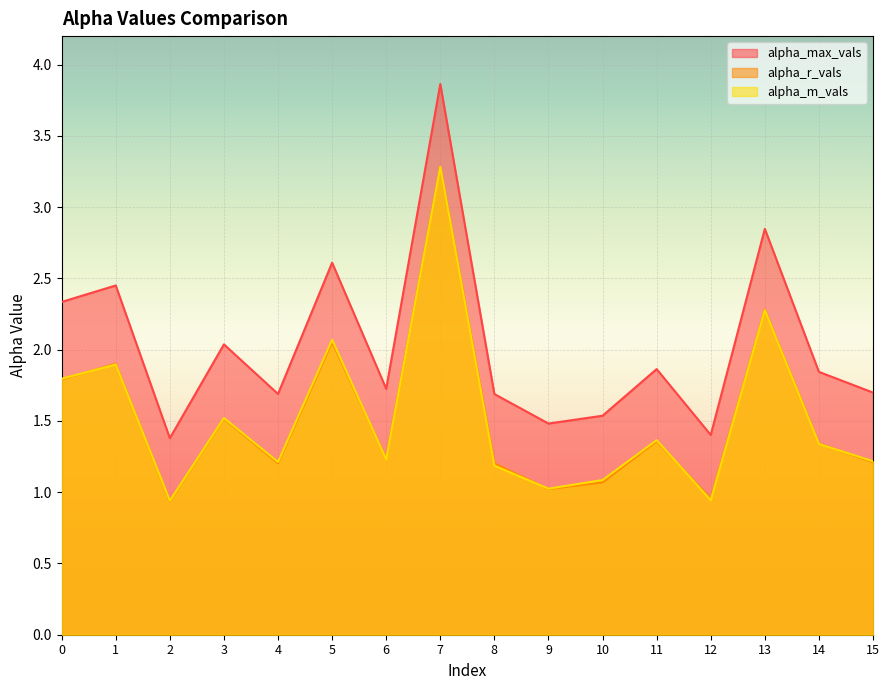

What is the spread (max minus min) of values at 2?

0.4